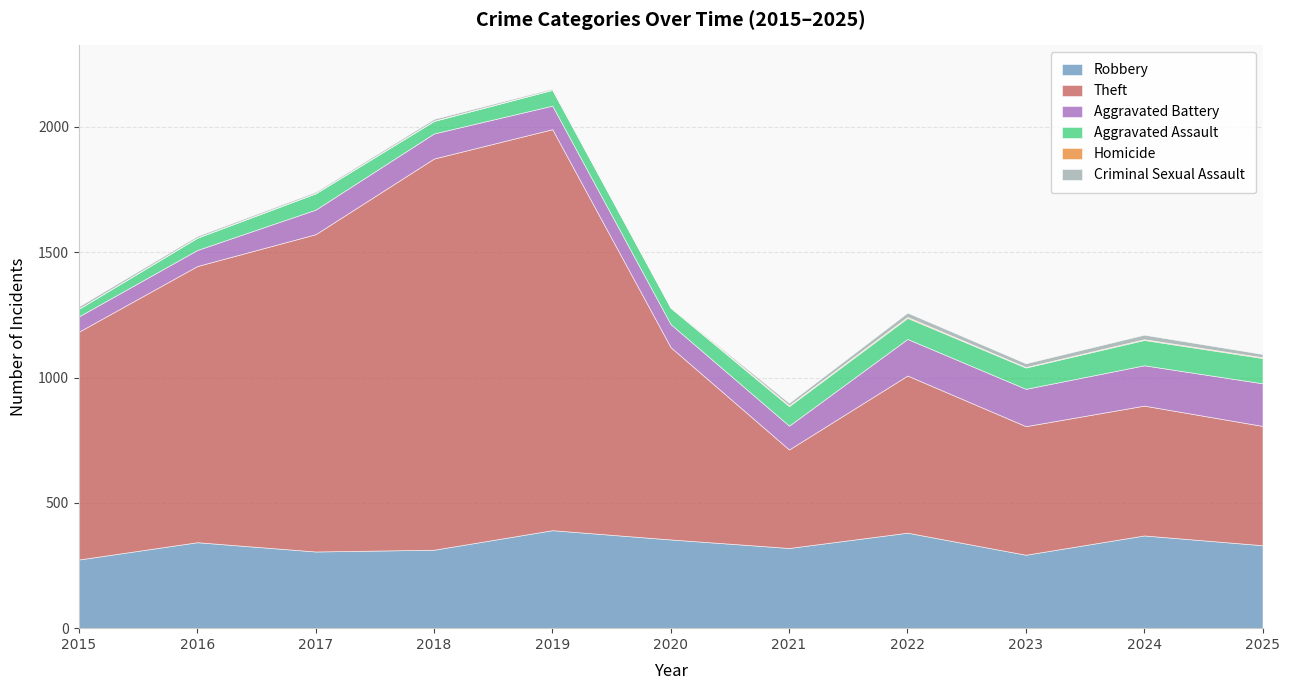

How many data points in Theft are above 767?

5